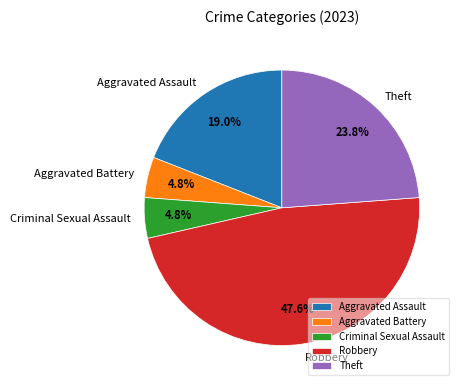

What percentage is NOT represented by Aggravated Assault?

81.0%